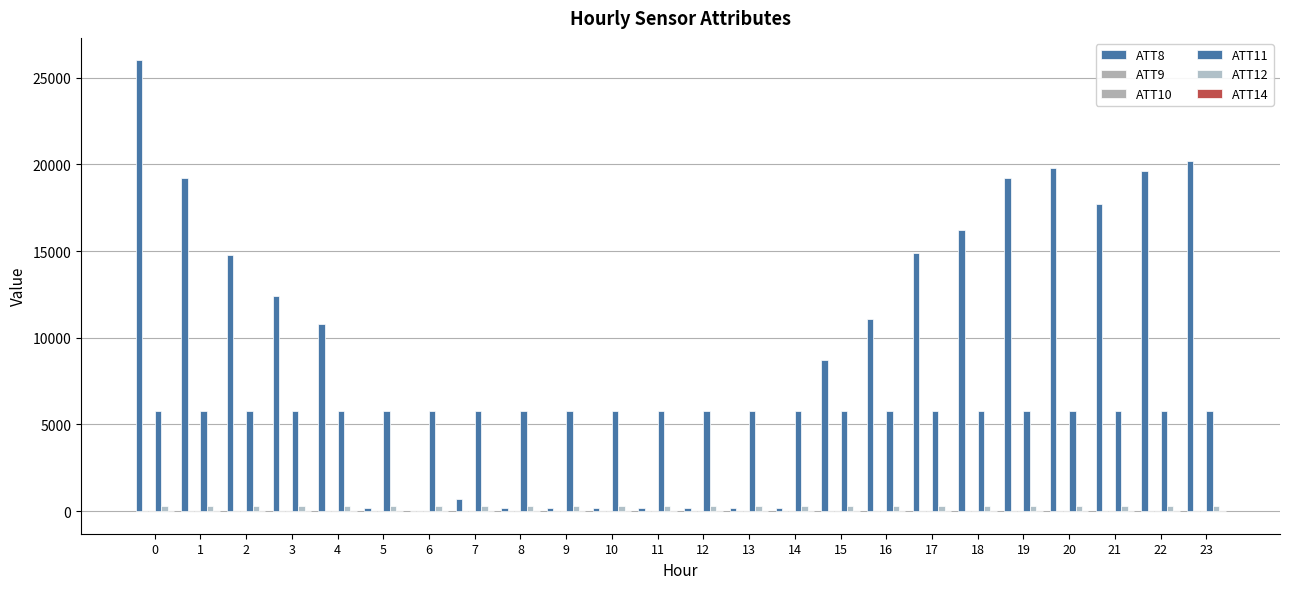

What is the lowest value of the ATT9 series?

-10.0